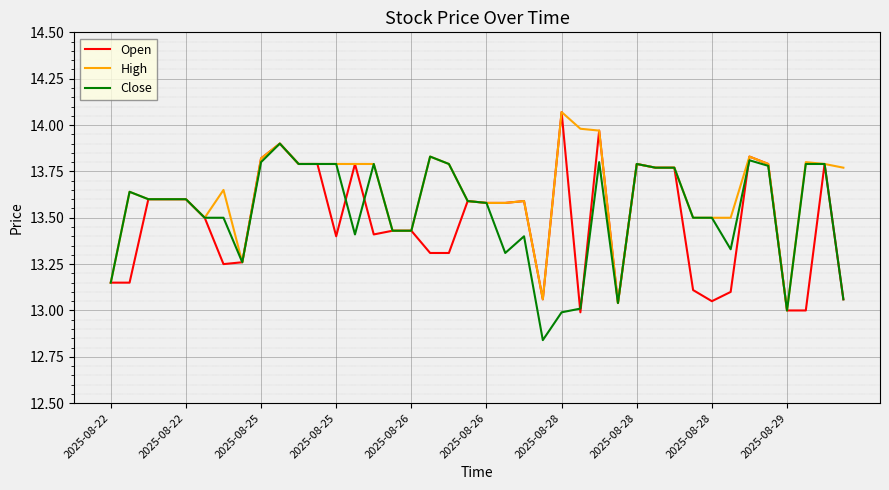

Which series has the largest total across all categories?

High